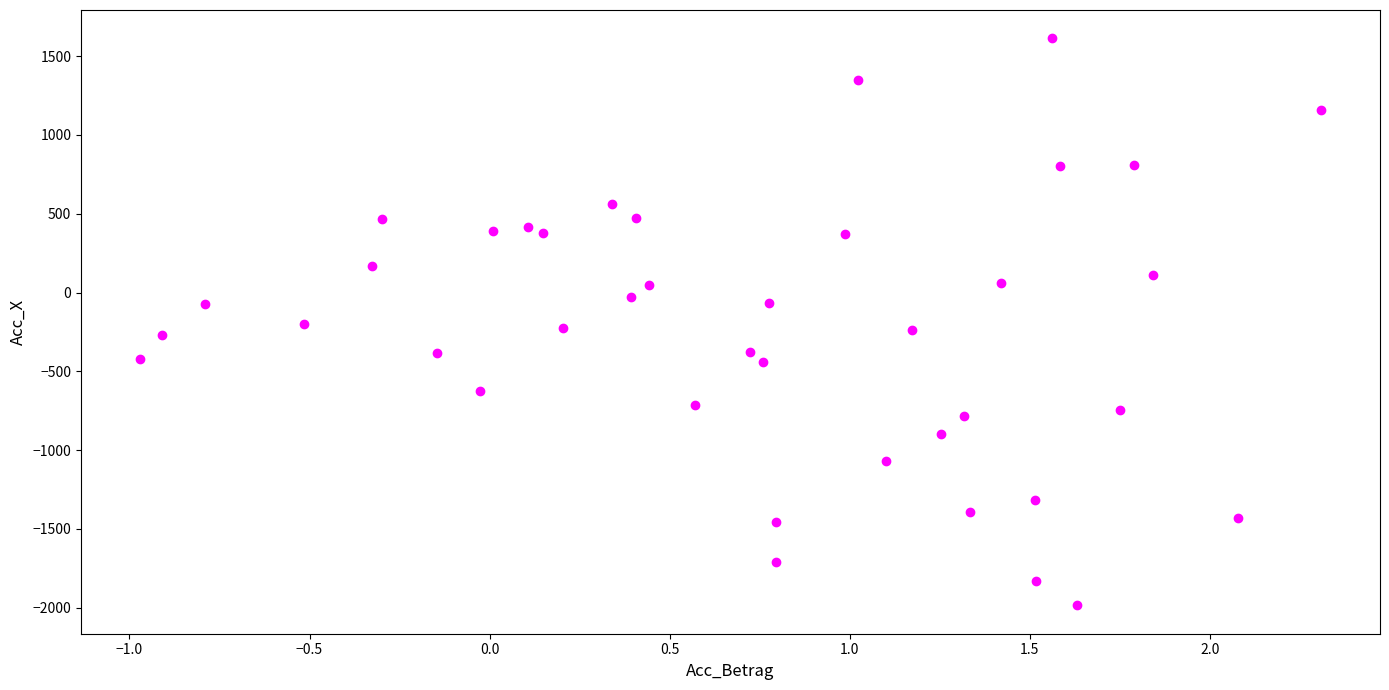

What is the range of Y values (max minus min)?

3599.8